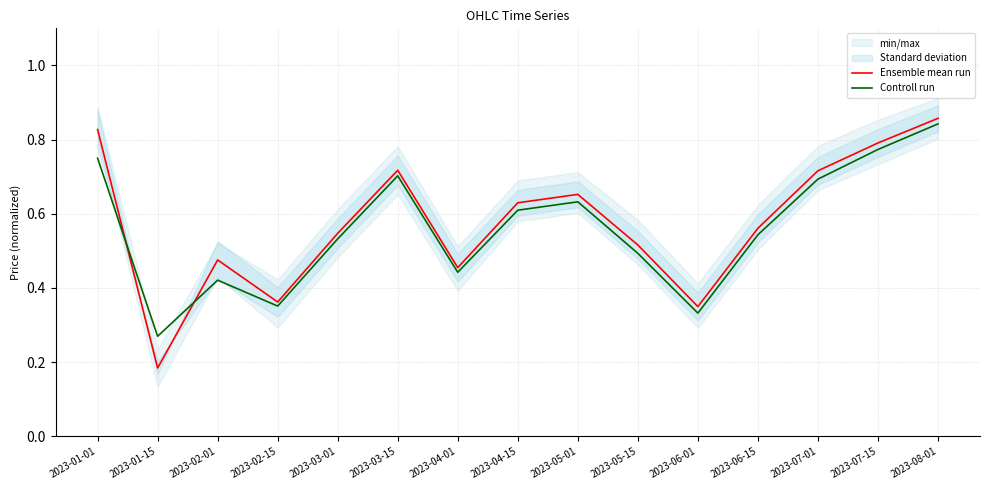

What is the label of the 5th point from the left?

2023-03-01